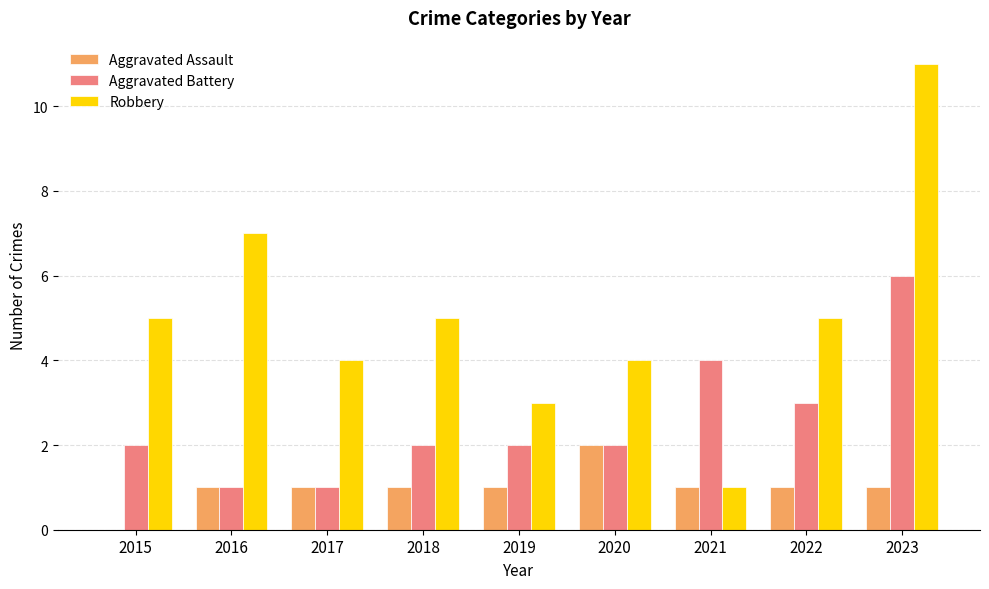

At which category is the sum across all series the highest?

2023